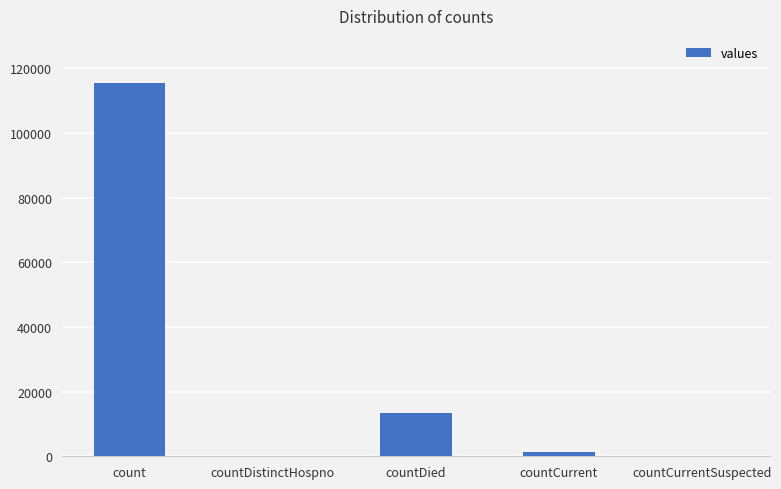

What is the sum of all values?

130105